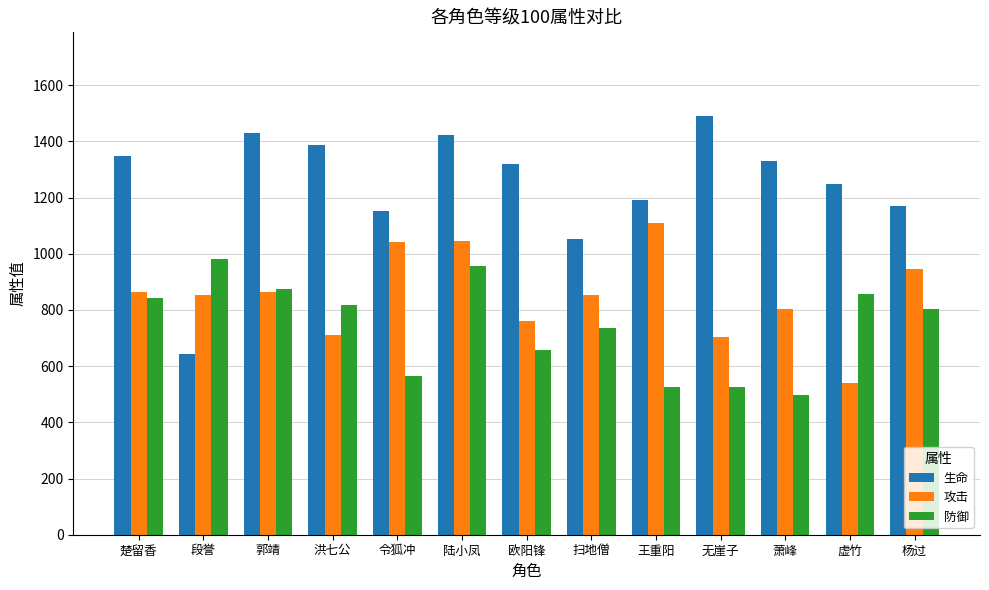

What is the sum of all 防御 values?

9642.6